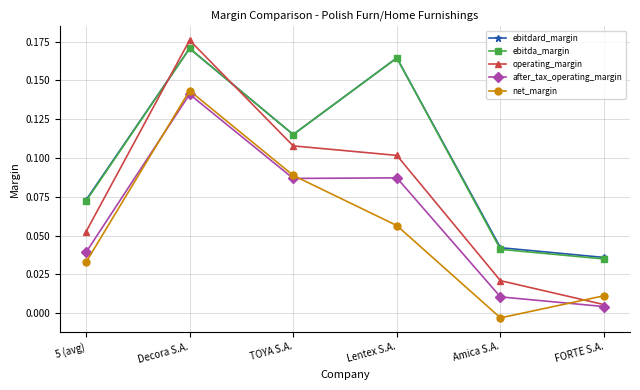

What is the sum of all net_margin values?

0.3